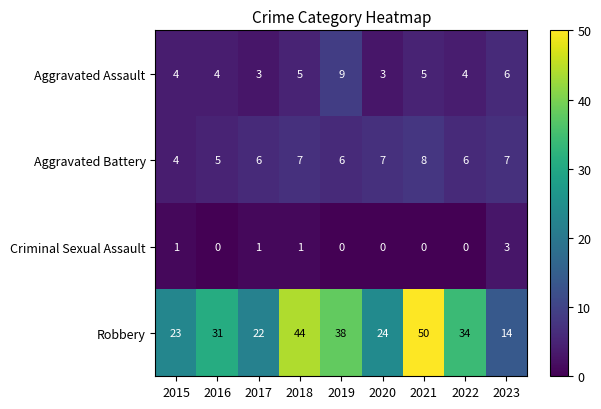

Which series has the largest total across all categories?

Robbery